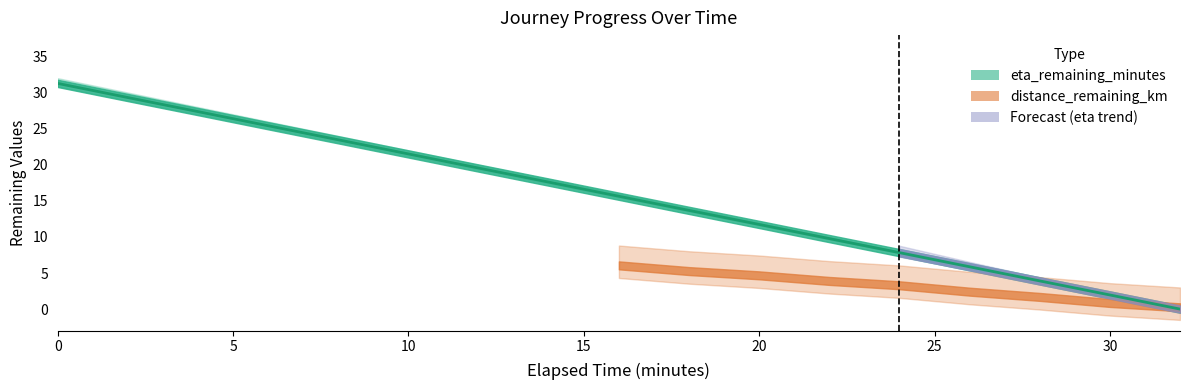

What is the maximum value shown in the chart?

31.3